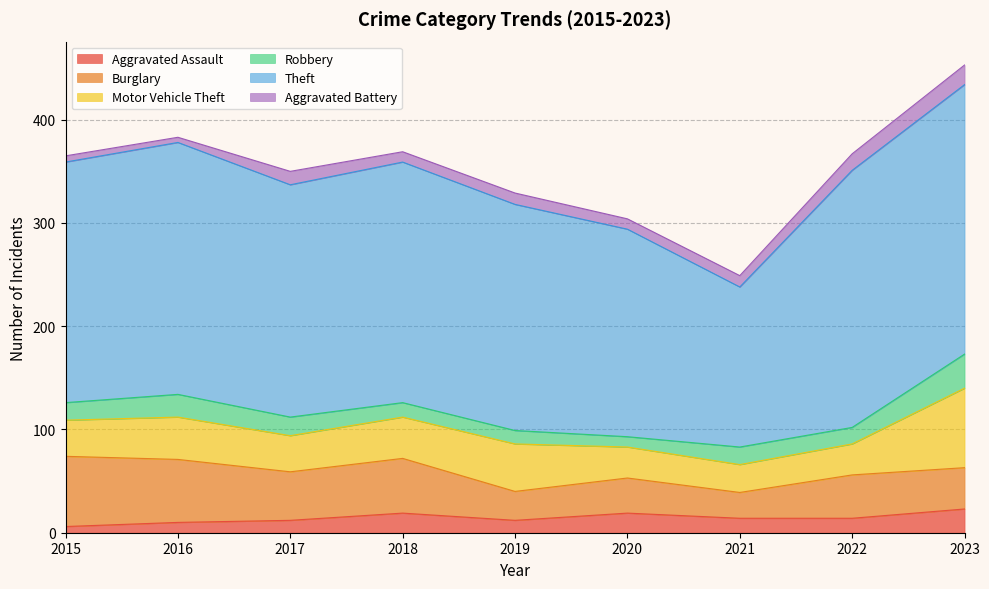

Where is the first local maximum for Burglary?

2018